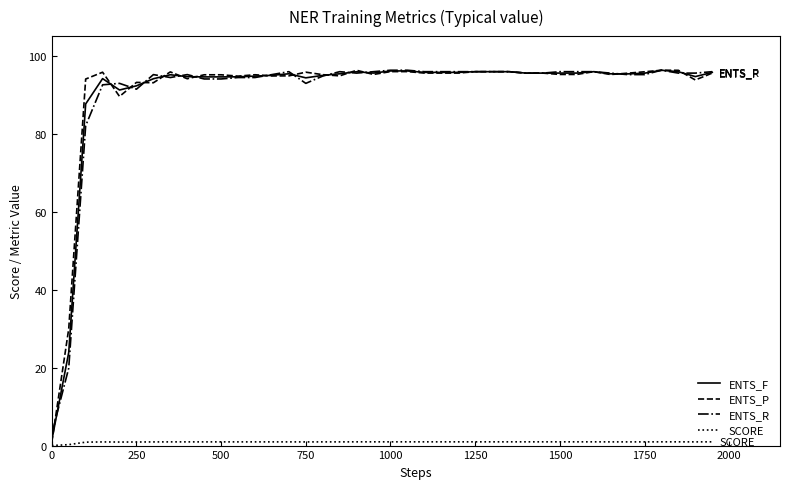

Does the chart have visible grid lines?

No